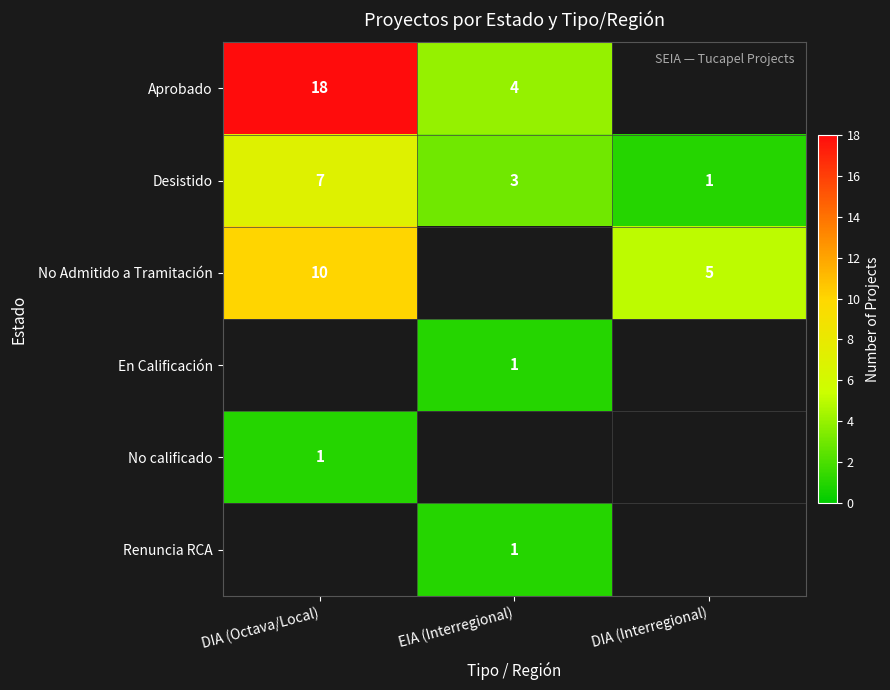

The Desistido series shows 5 at EIA (Interregional). True or false?

False